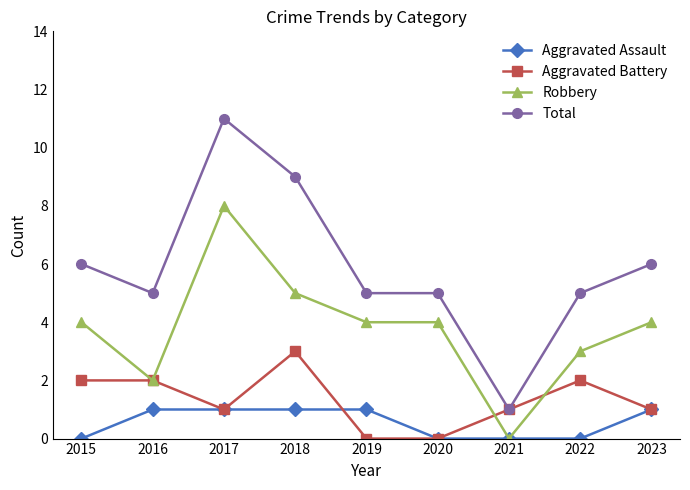

What is the total value across all series at 2016?

10